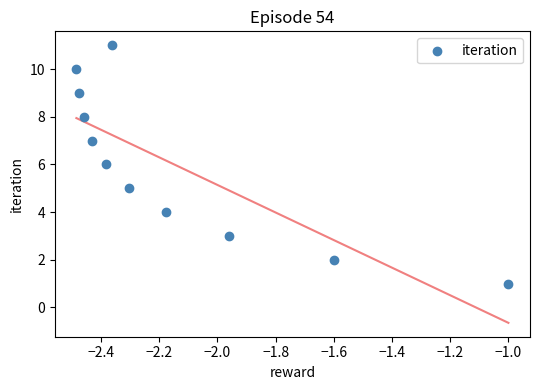

What is the average Y value?

6